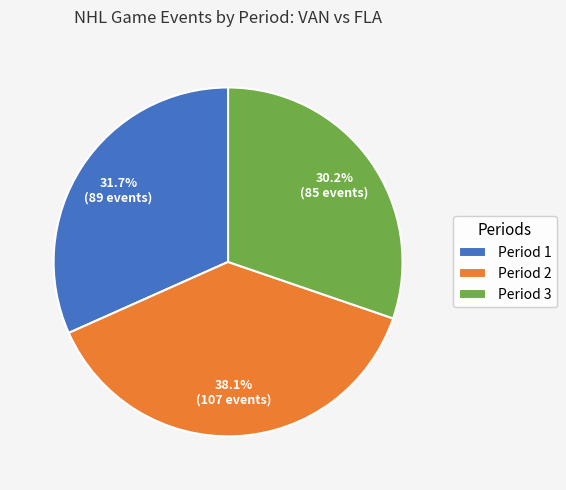

Which slice is the largest?

Period 2